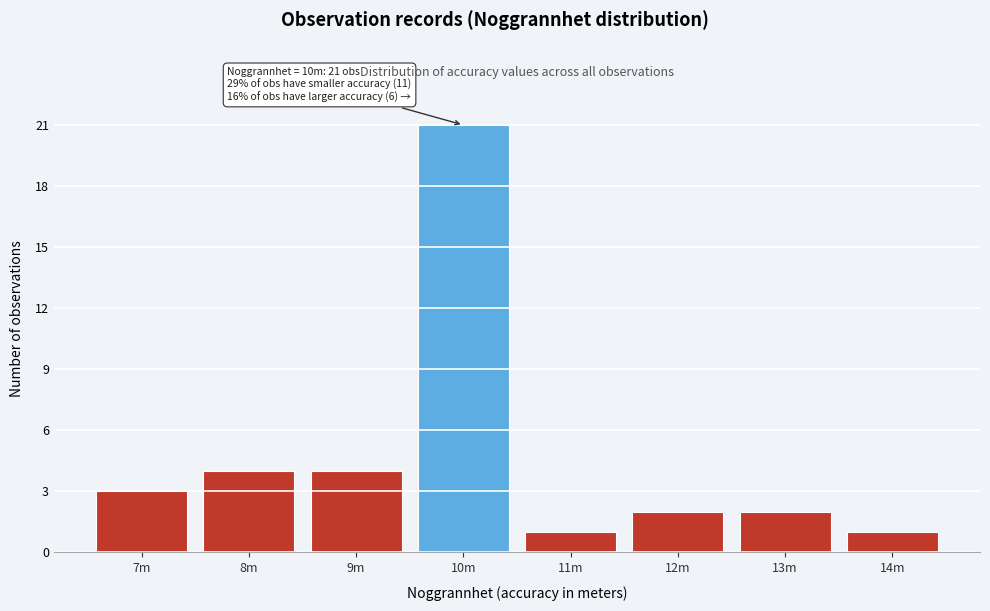

Reading right to left, list all the values displayed in this chart.

1	2	2	1	21	4	4	3